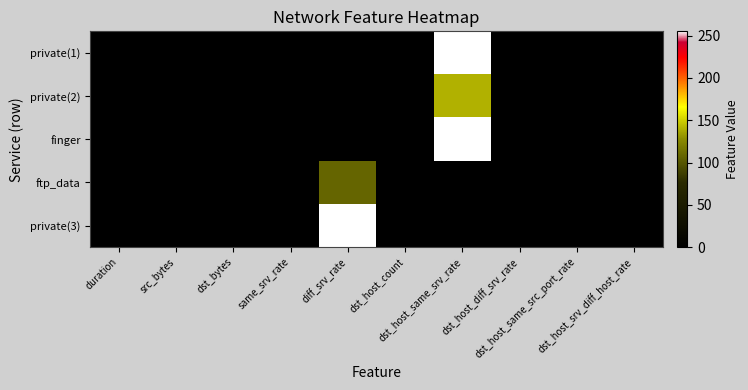

Reading left to right, extract all data points from this chart.

private(1): duration=0.0	src_bytes=0.0	dst_bytes=0.0	same_srv_rate=0.0	diff_srv_rate=0.0	dst_host_count=0.1	dst_host_same_srv_rate=255.0	dst_host_diff_srv_rate=0.0	dst_host_same_src_port_rate=0.1	dst_host_srv_diff_host_rate=0.0
private(2): duration=0.0	src_bytes=0.0	dst_bytes=0.0	same_srv_rate=0.0	diff_srv_rate=0.1	dst_host_count=0.0	dst_host_same_srv_rate=140.0	dst_host_diff_srv_rate=0.1	dst_host_same_src_port_rate=0.1	dst_host_srv_diff_host_rate=0.0
finger: duration=0.0	src_bytes=0.0	dst_bytes=0.0	same_srv_rate=0.3	diff_srv_rate=0.1	dst_host_count=0.0	dst_host_same_srv_rate=255.0	dst_host_diff_srv_rate=0.2	dst_host_same_src_port_rate=0.0	dst_host_srv_diff_host_rate=0.0
ftp_data: duration=0.0	src_bytes=0.0	dst_bytes=0.2	same_srv_rate=0.1	diff_srv_rate=108.0	dst_host_count=0.2	dst_host_same_srv_rate=0.0	dst_host_diff_srv_rate=0.0	dst_host_same_src_port_rate=0.0	dst_host_srv_diff_host_rate=1.0
private(3): duration=0.0	src_bytes=0.0	dst_bytes=0.2	same_srv_rate=0.1	diff_srv_rate=255.0	dst_host_count=0.0	dst_host_same_srv_rate=0.1	dst_host_diff_srv_rate=0.0	dst_host_same_src_port_rate=0.0	dst_host_srv_diff_host_rate=1.0